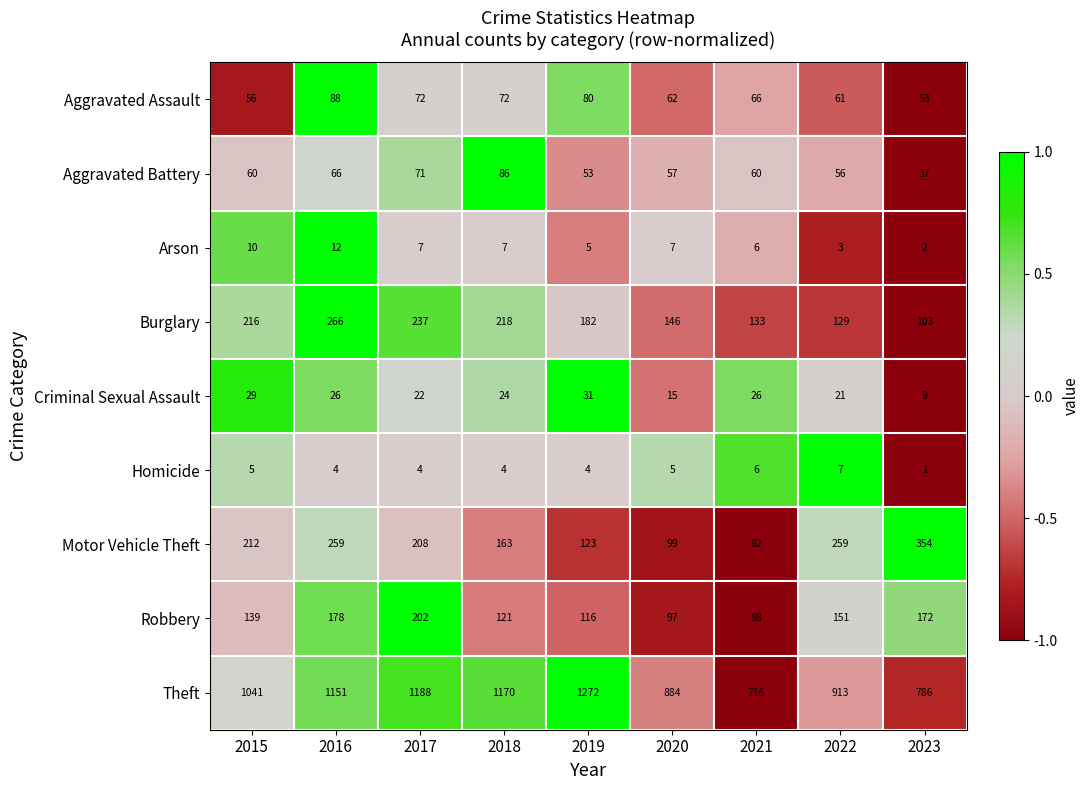

The Robbery series shows 97 at 2020. True or false?

True